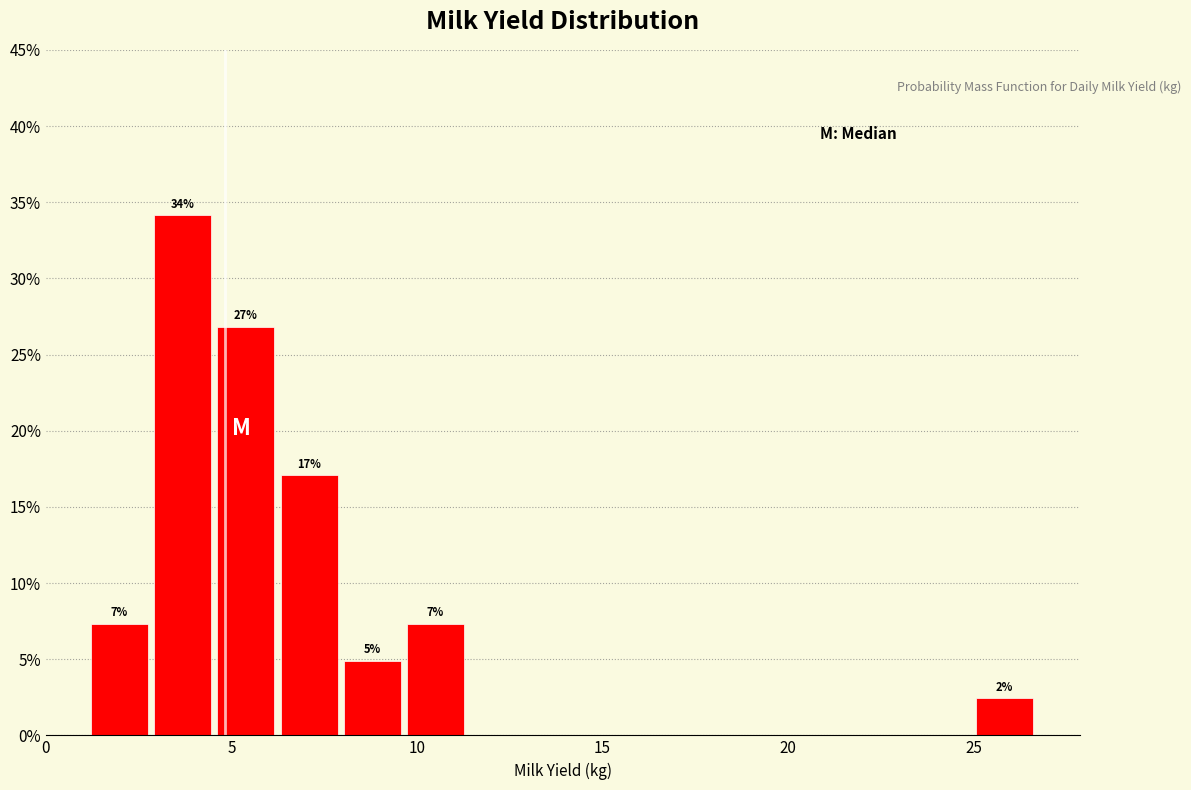

Around what value on the x-axis is the tallest bar? Give the approximate position of its centre, as read against the axis.

3.5